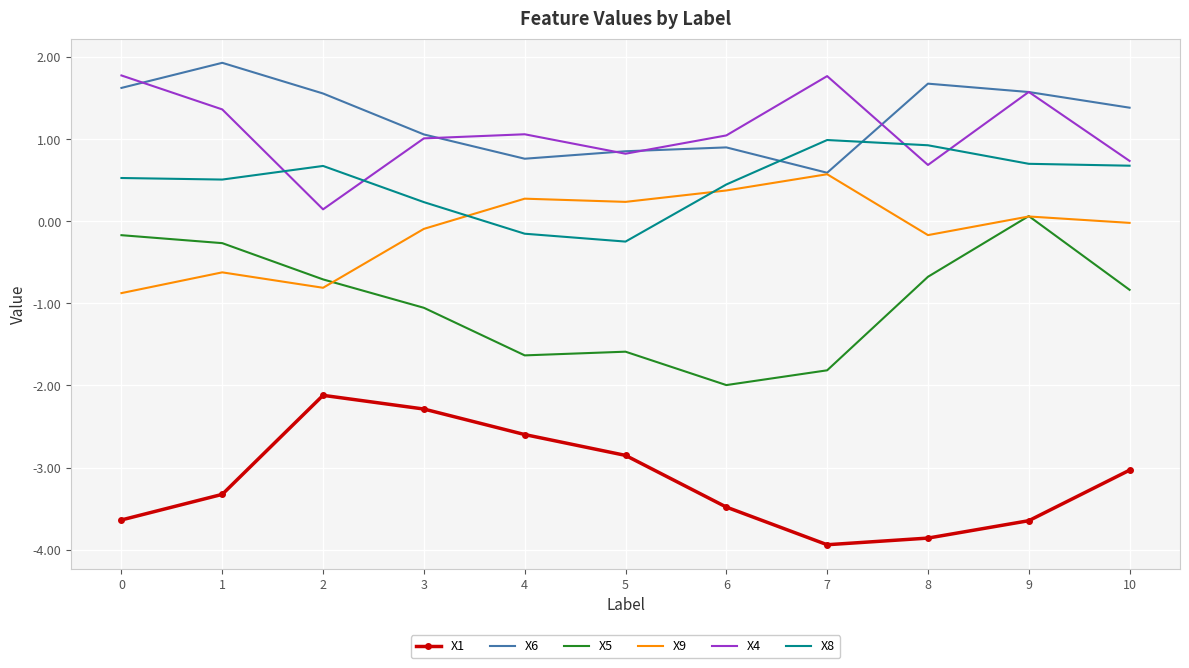

True or false: X9 and X4 intersect in this chart.

False